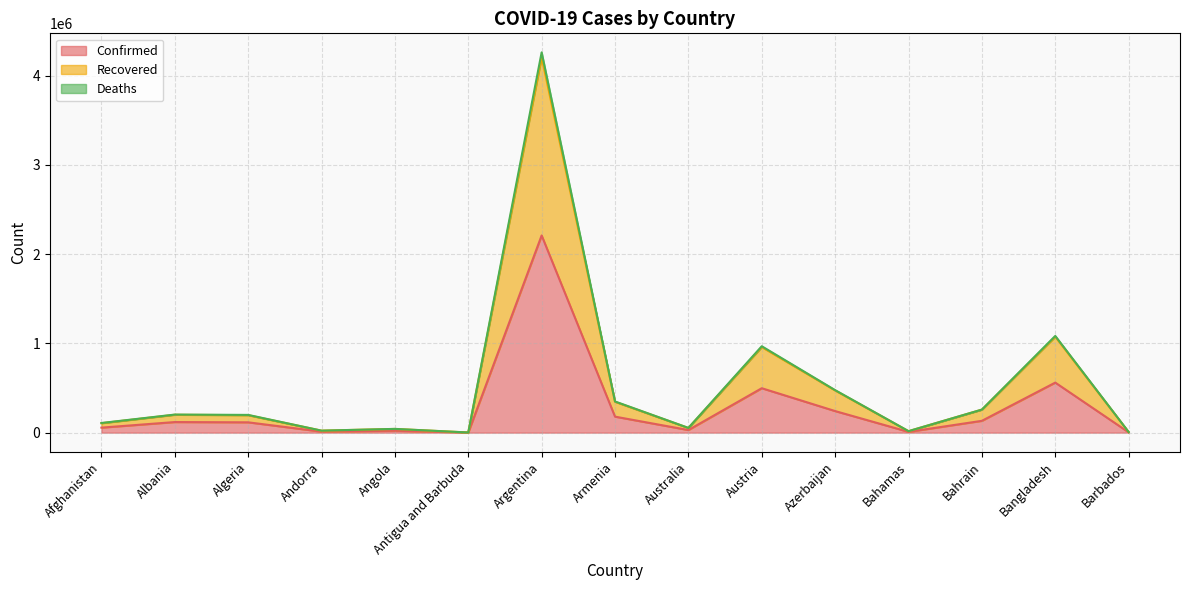

What position from the right is Armenia?

8